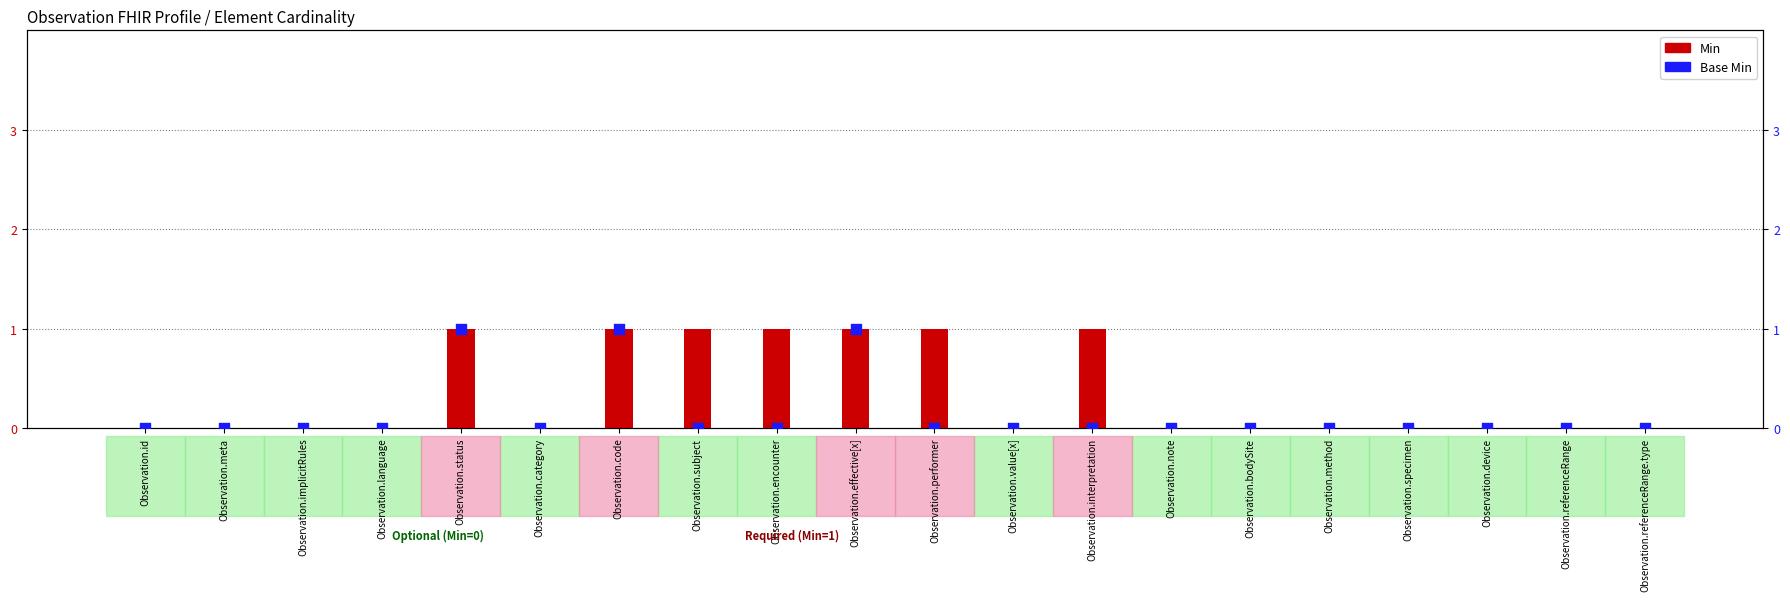

Which series contains the highest Y value?

Min